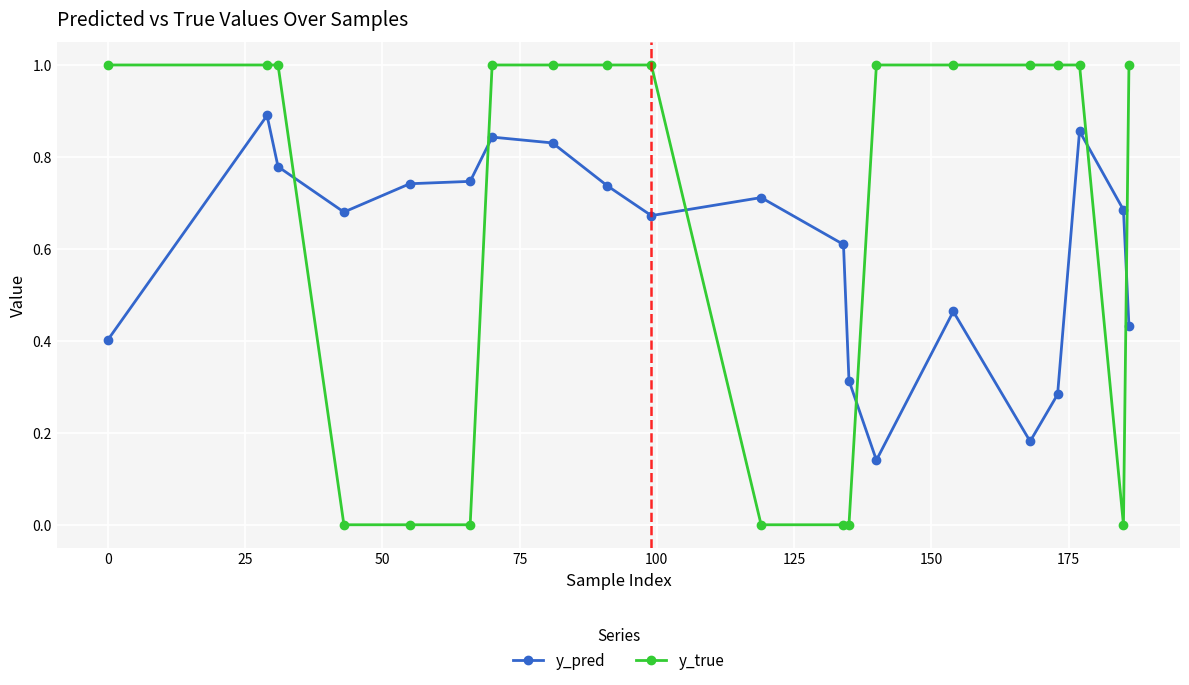

Count the y_pred values in the range 0 to 1.

20